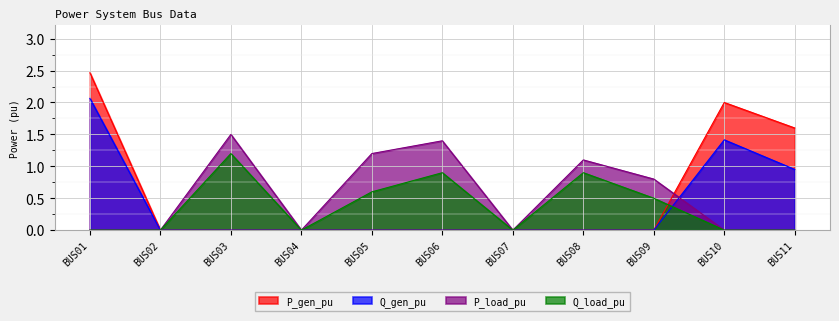

What value does the Q_gen_pu series have at BUS10?

1.4